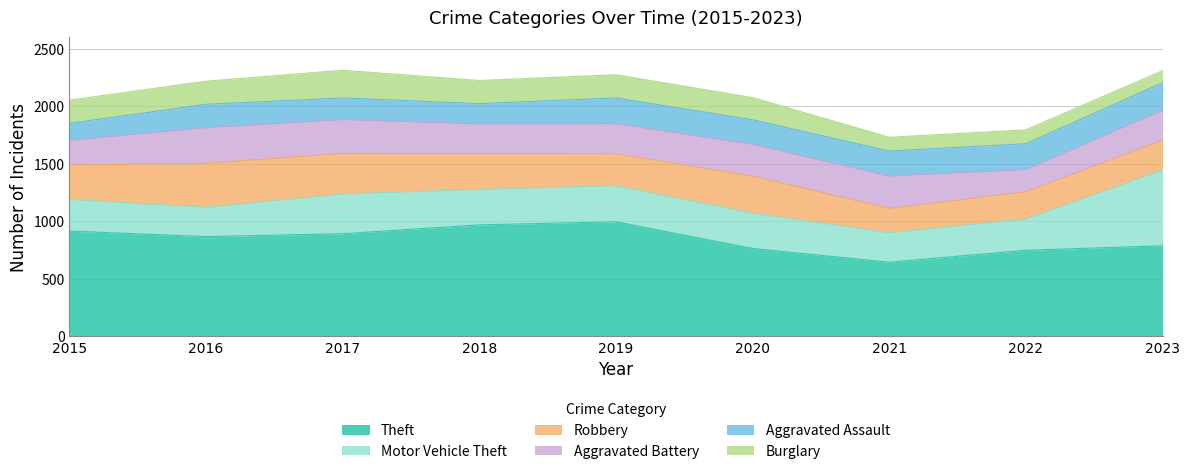

How many values in the Burglary series are below 201?

4